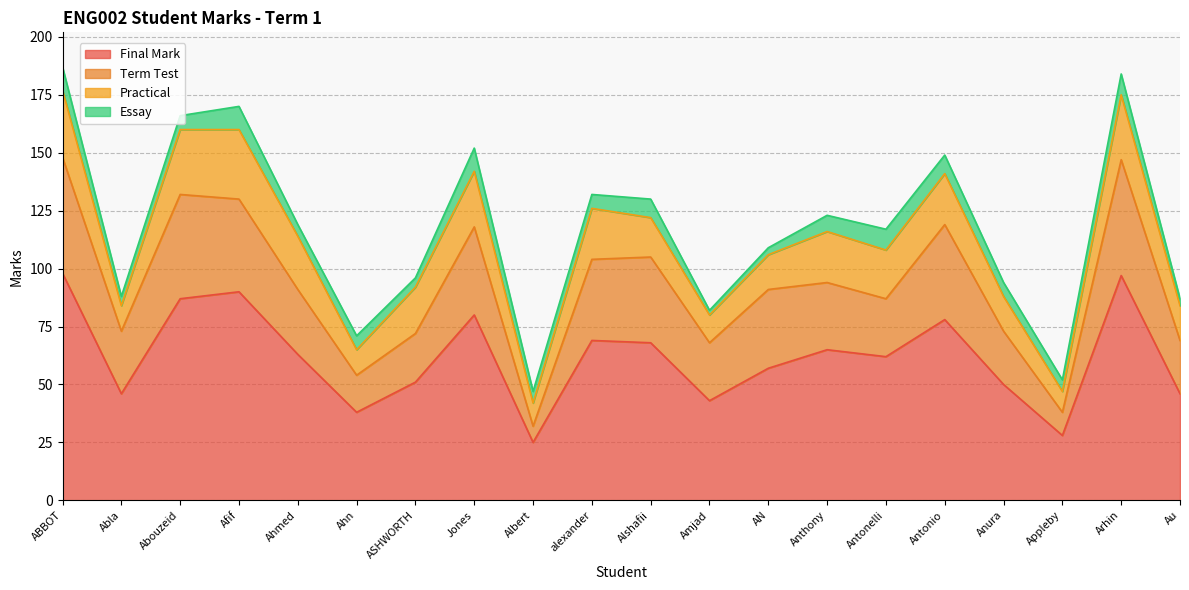

True or false: Final Mark and Term Test cross at least once.

False